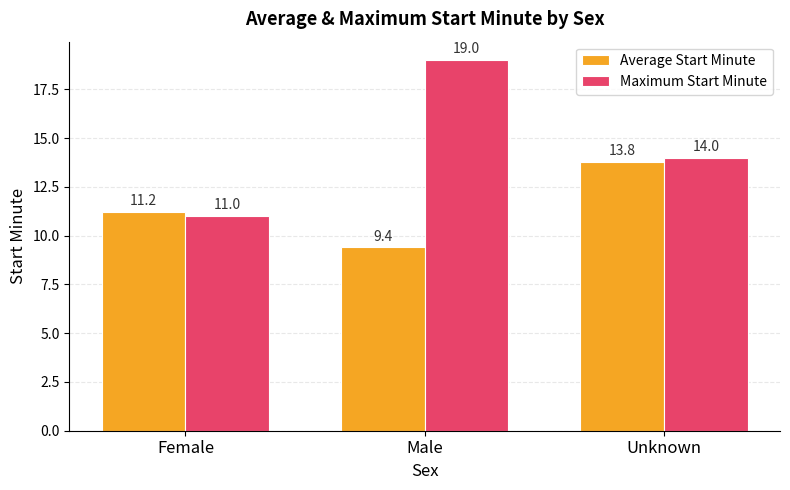

Which series has the largest total across all categories?

Maximum Start Minute